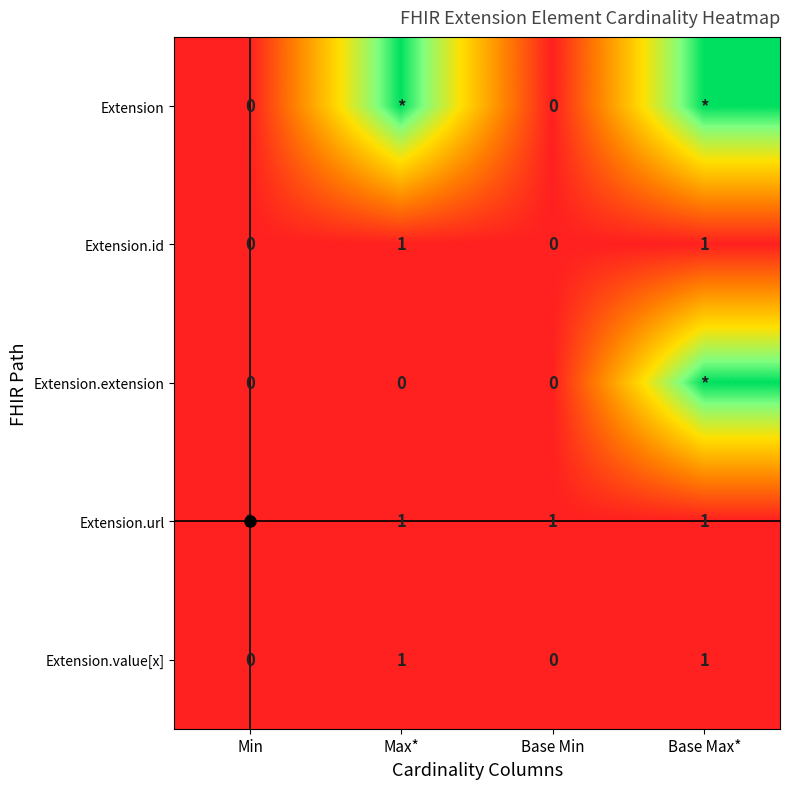

What is the difference between the Extension values at Max* and Min?

1.0